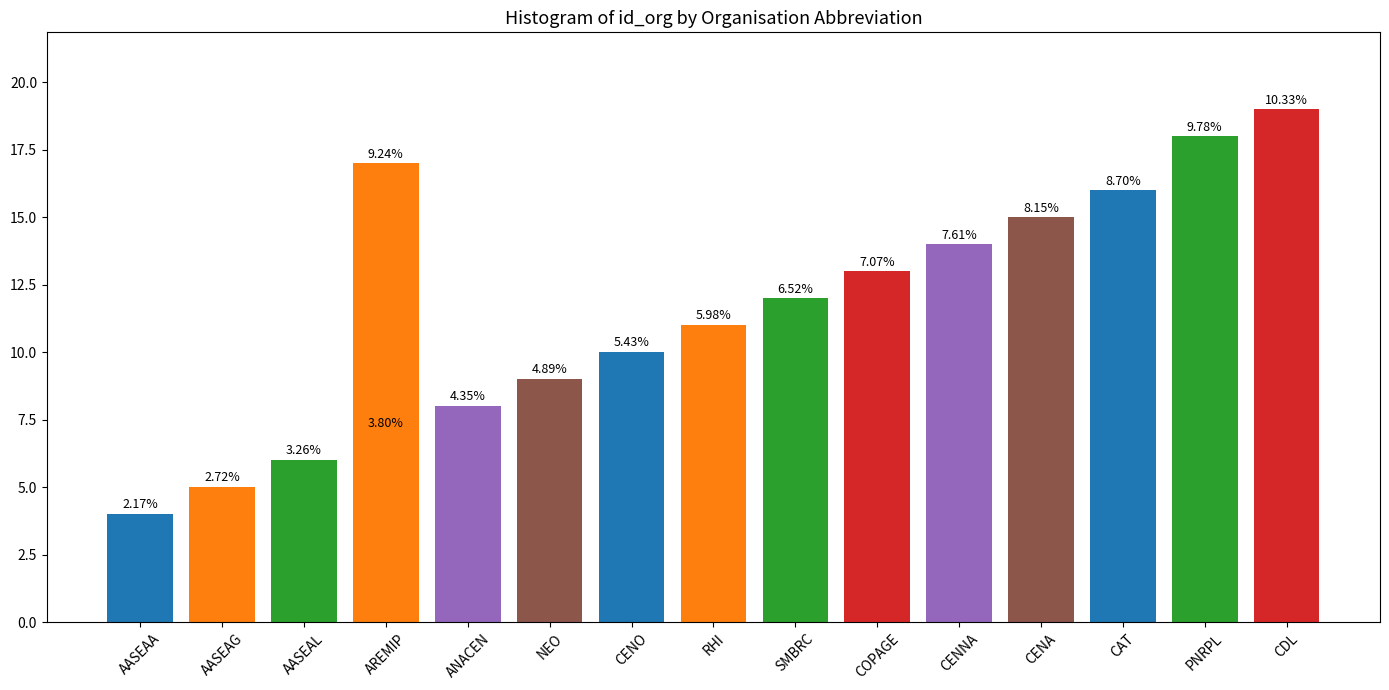

Between ANACEN and PNRPL, which is larger?

PNRPL